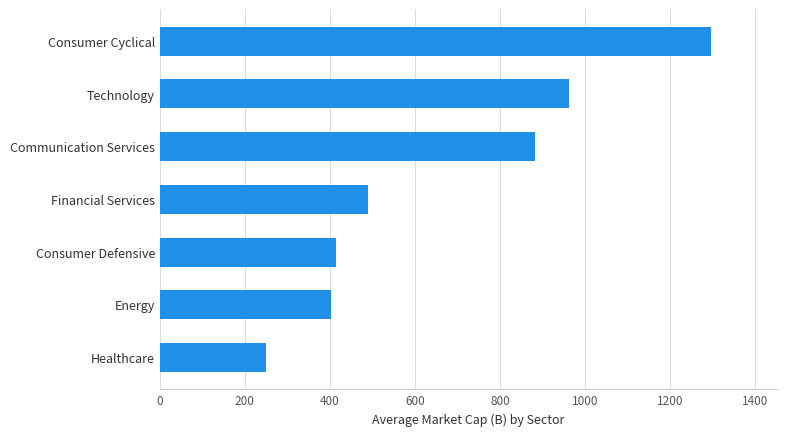

Between Communication Services and Consumer Cyclical, which is larger?

Consumer Cyclical